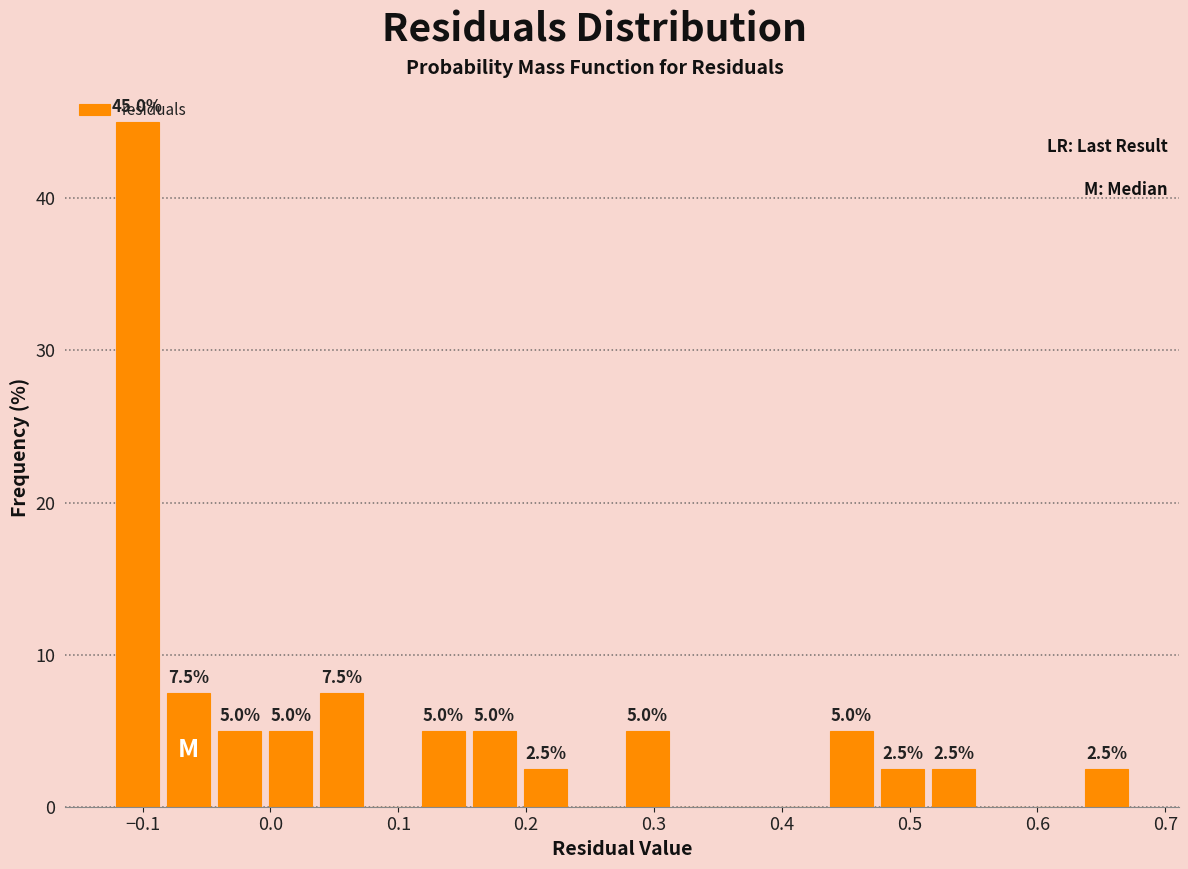

Read against the x-axis, roughly where is the centre of the tallest bar?

-0.10